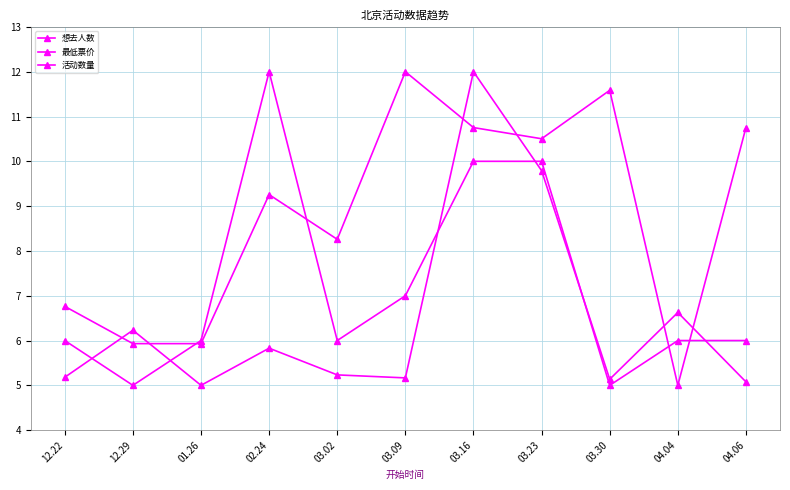

Is the value of 活动数量 at 12.22 greater than the value of 想去人数 at 12.22?

Yes